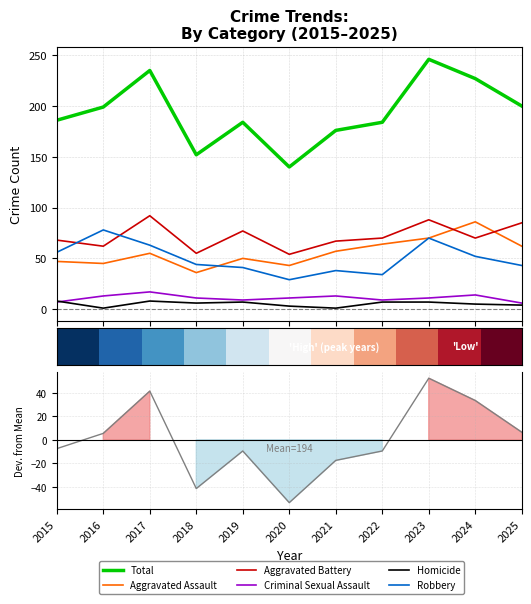

Does the chart display data point markers on the line(s)?

No